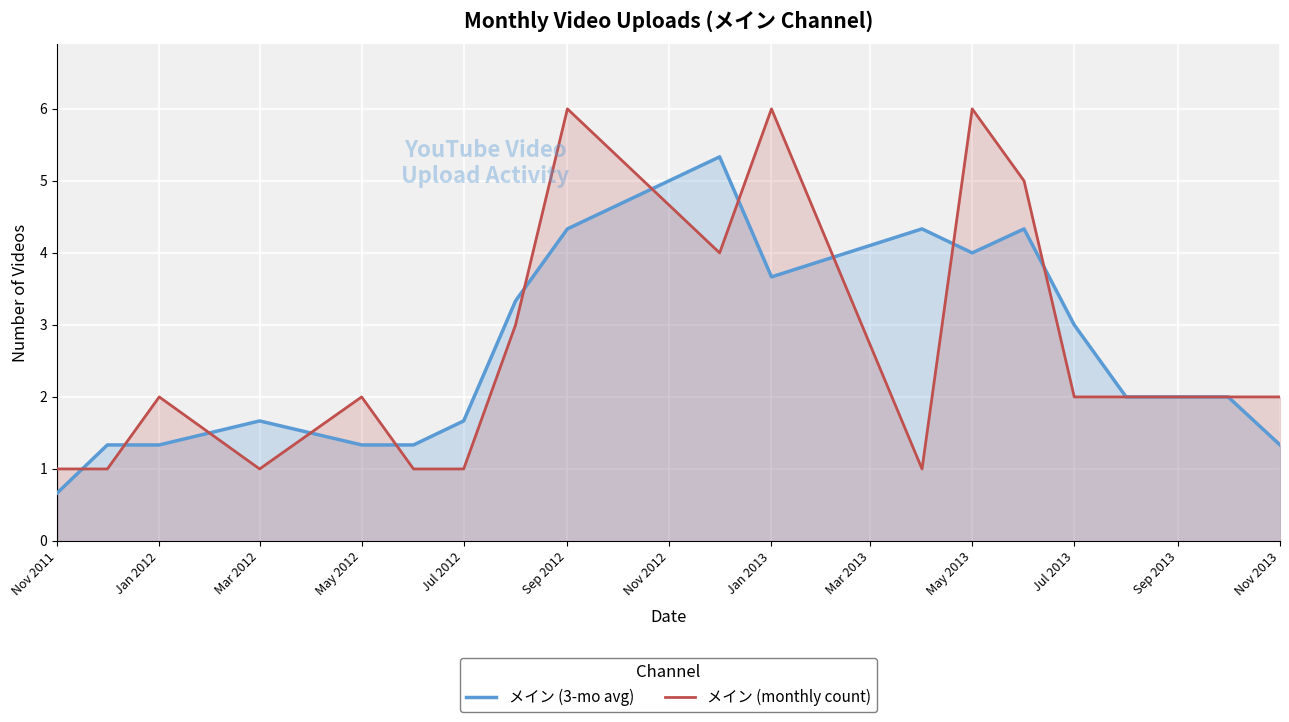

What is the total value across all series at Jul 2013?

5.0